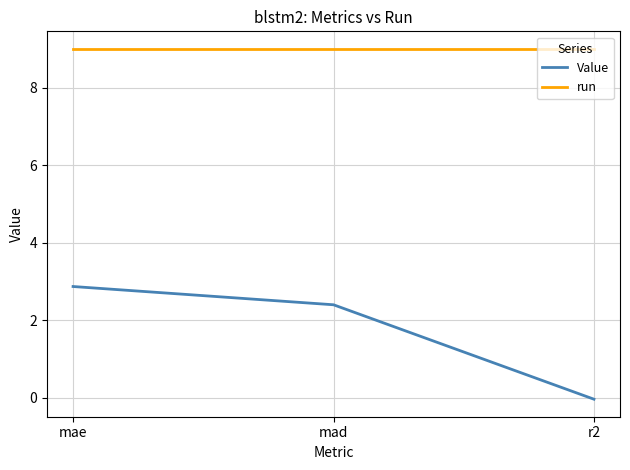

List the series in order of their overall mean, highest first.

run, Value